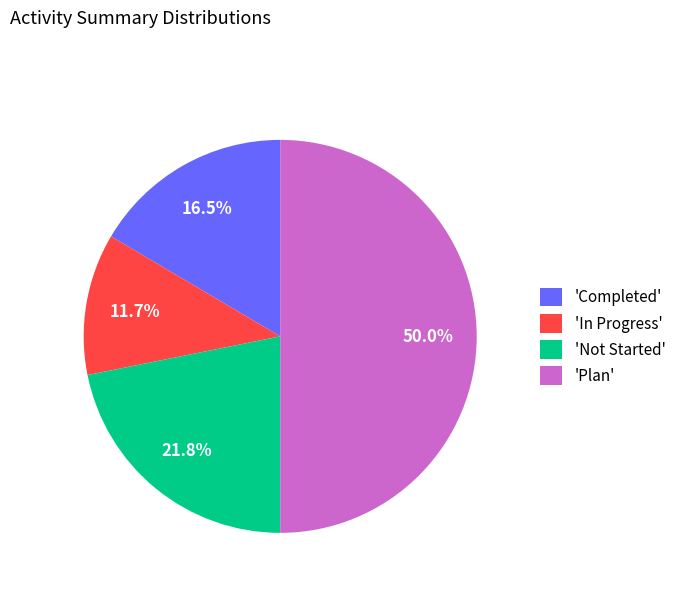

Rank the categories by value from lowest to highest.

'In Progress', 'Completed', 'Not Started', 'Plan'